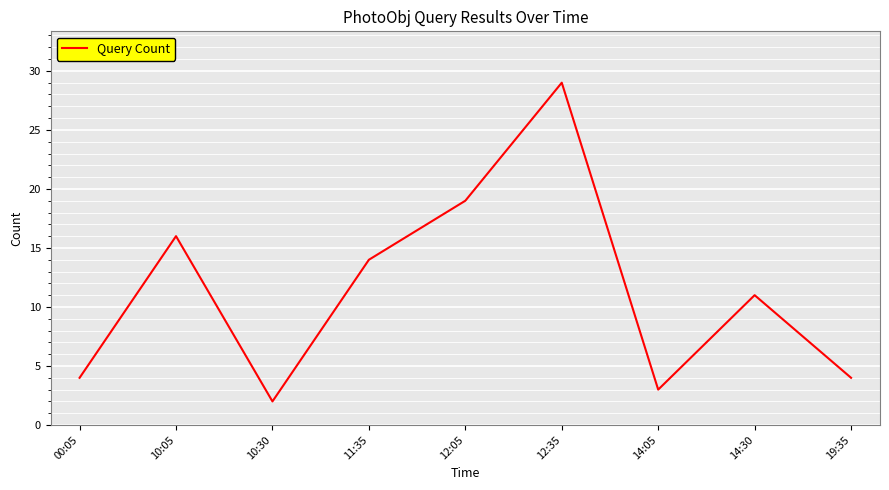

Reading left to right, transcribe all the data shown in this chart.

4	16	2	14	19	29	3	11	4